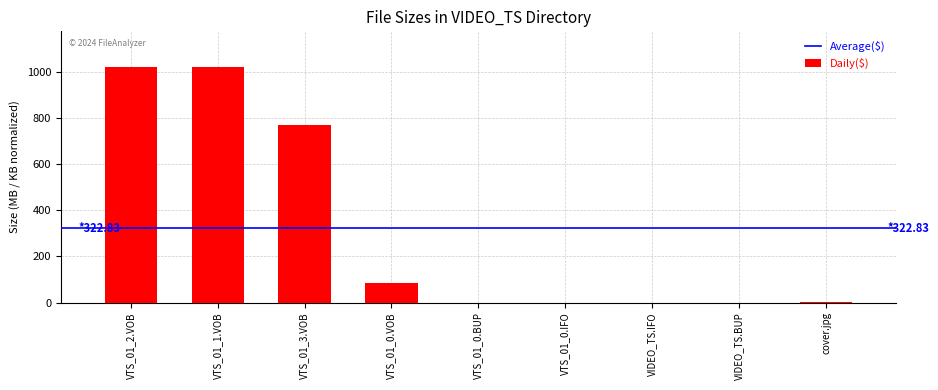

How many data points does each series have?

9